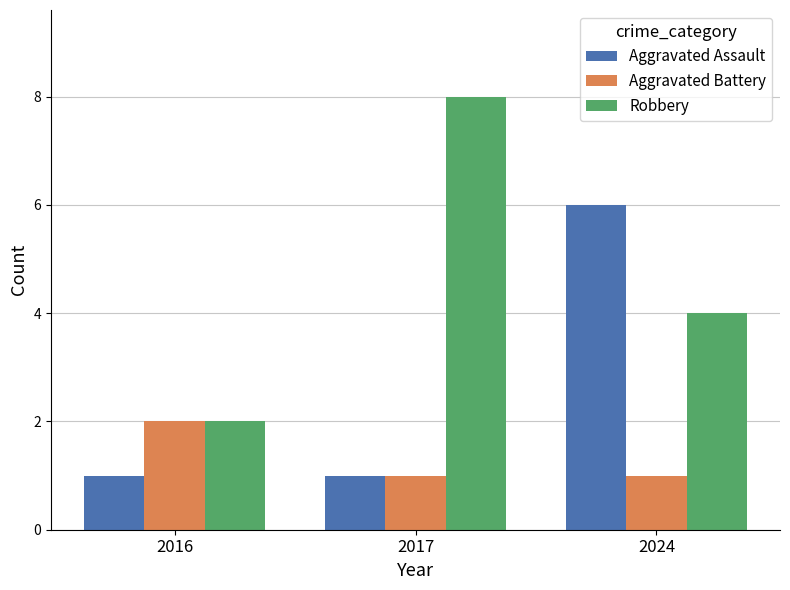

List the series in order of their overall mean, lowest first.

Aggravated Battery, Aggravated Assault, Robbery